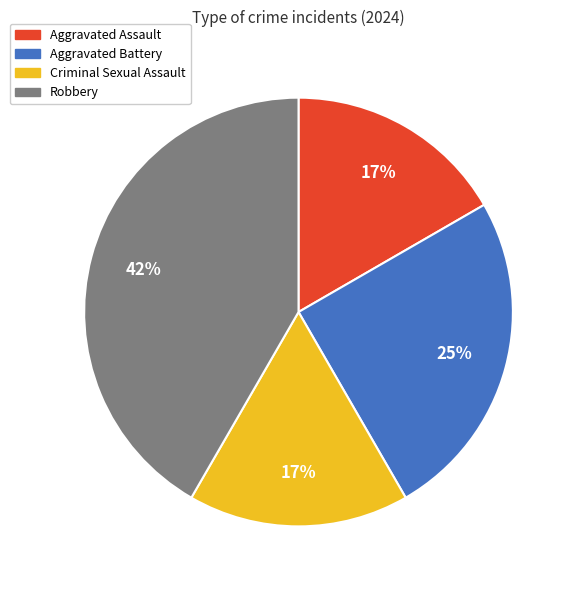

Which category has the biggest portion of the pie?

Robbery